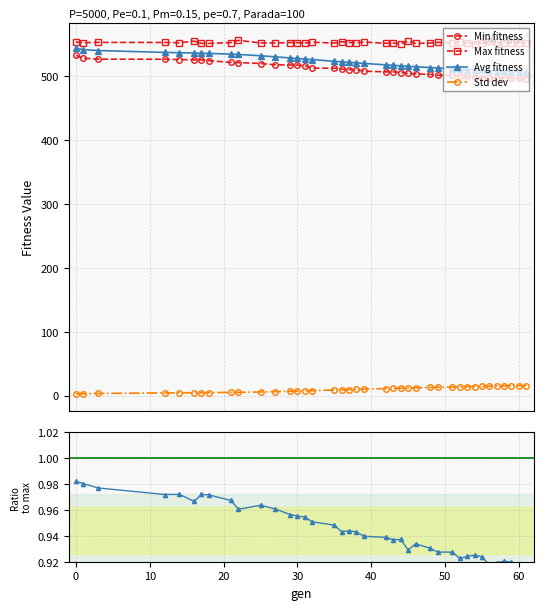

Count the avg/max values in the range 0 to 1.

39